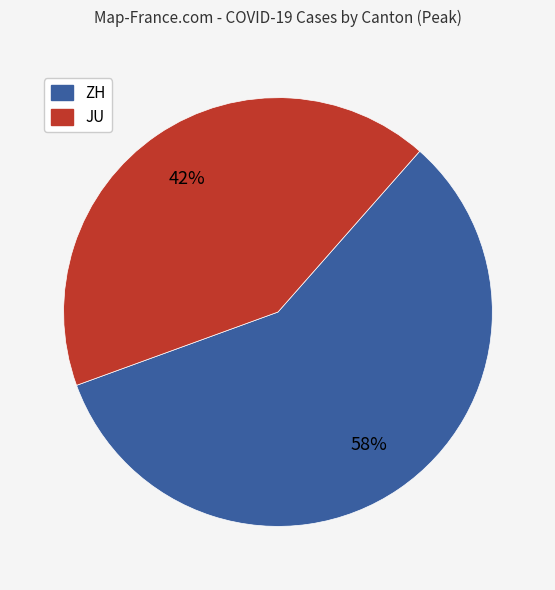

How many segments does this pie chart have?

2